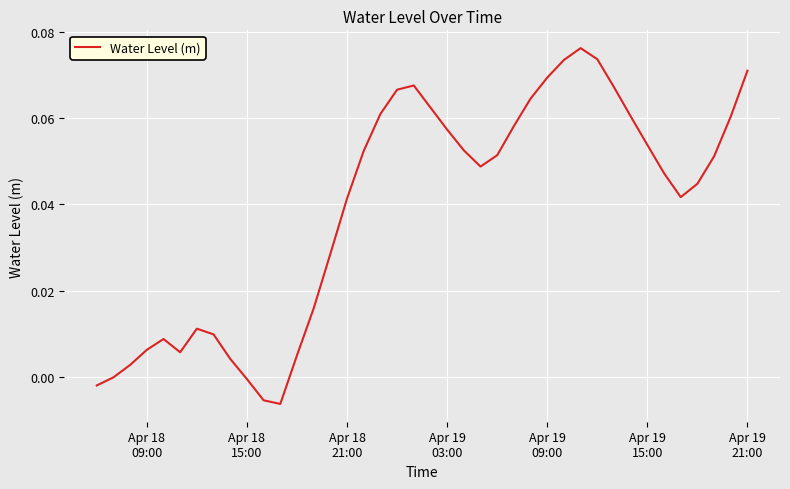

Does the chart have visible grid lines?

Yes